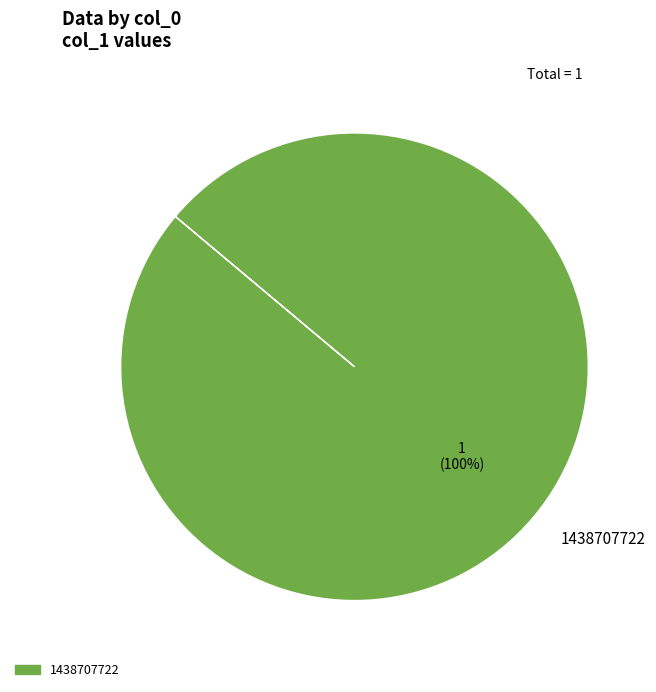

Is it true that 1438707722 is 100% of the pie?

True